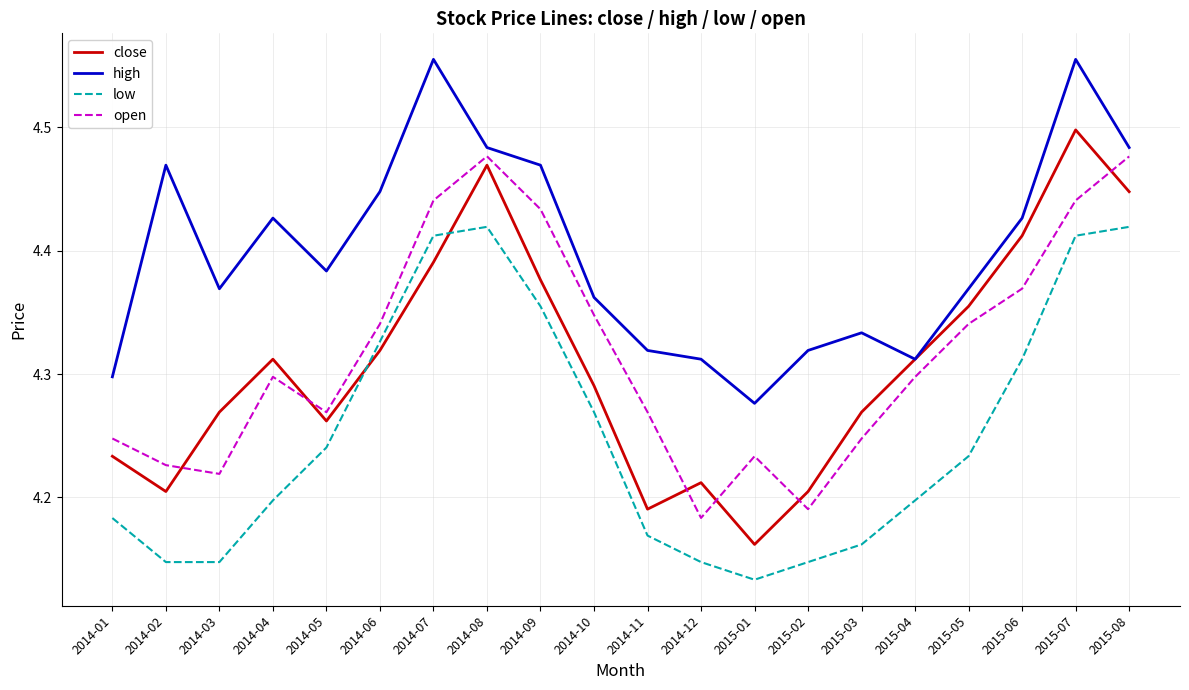

At which category does close reach its first local peak?

2014-04